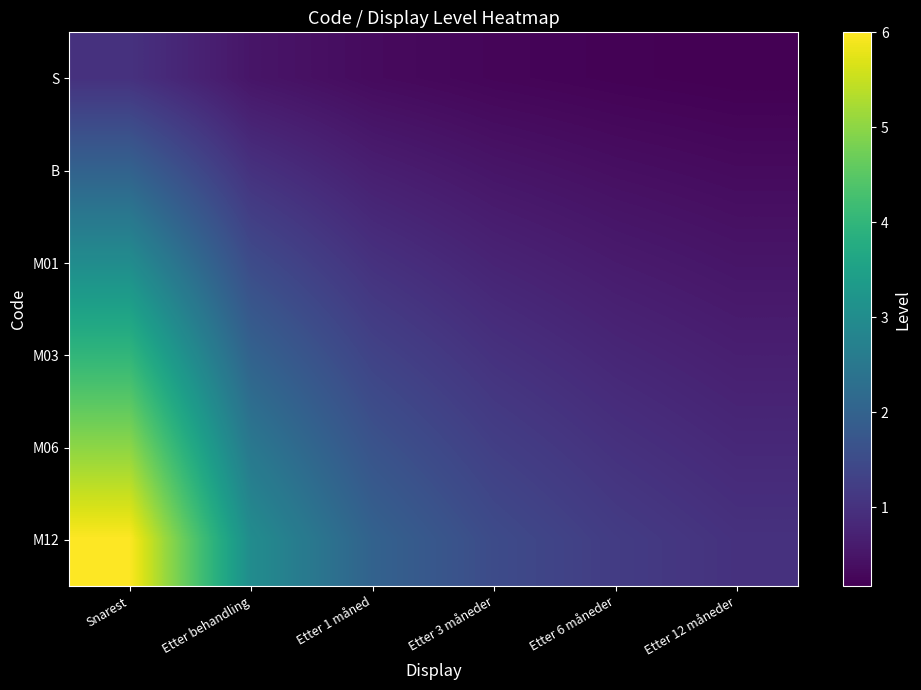

Rank the series by their average value, from lowest to highest.

S, B, M01, M03, M06, M12